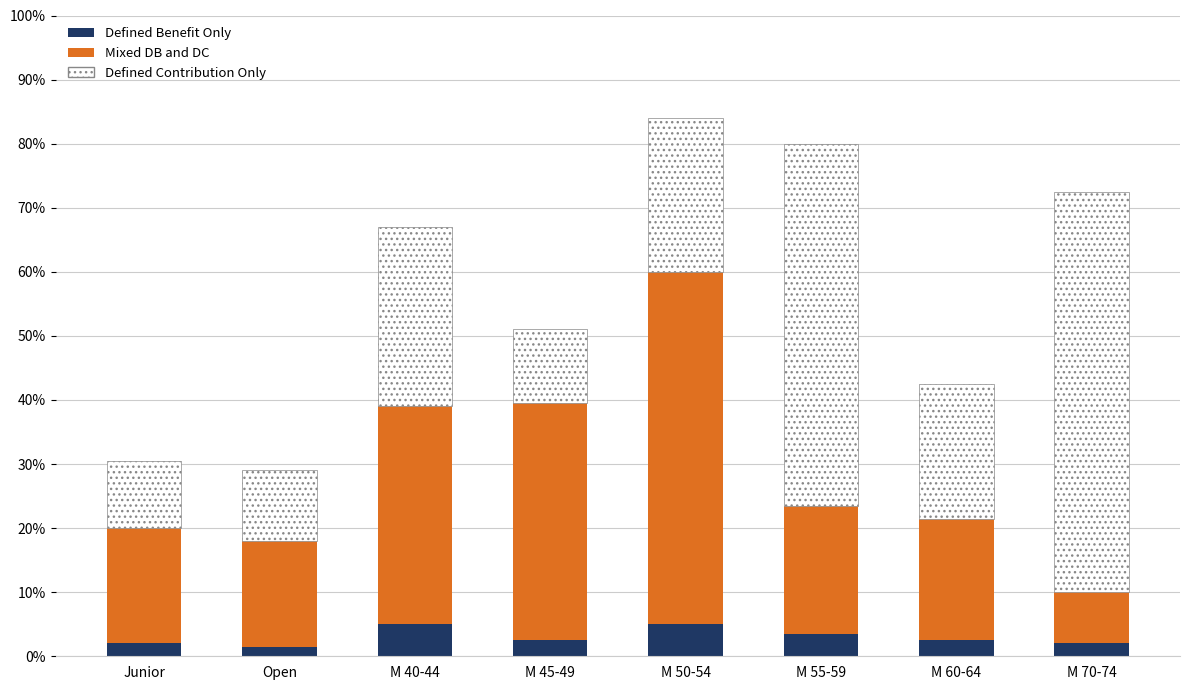

What is the sum of all Defined Benefit Only values?

24.0